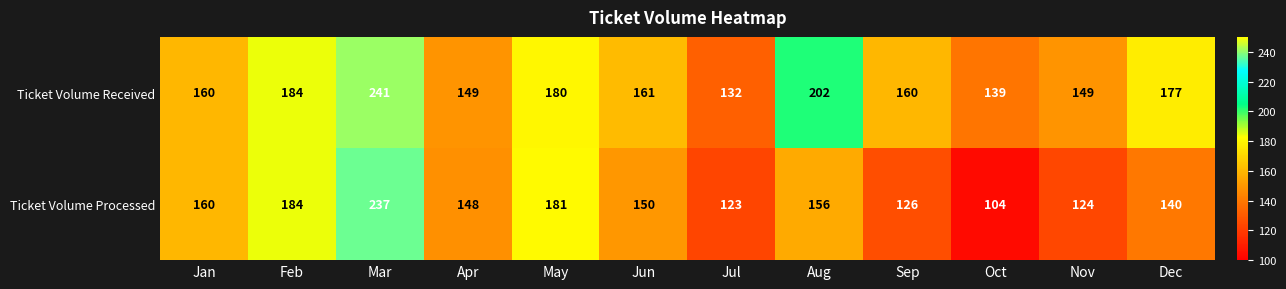

What is the difference between the second highest and second lowest values in the Ticket Volume Received series?

63